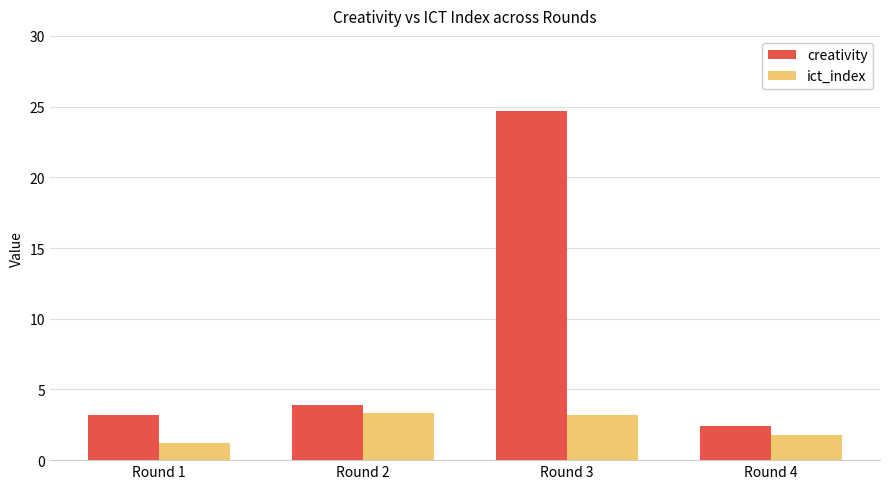

Where is creativity nearest to the value 13?

Round 2